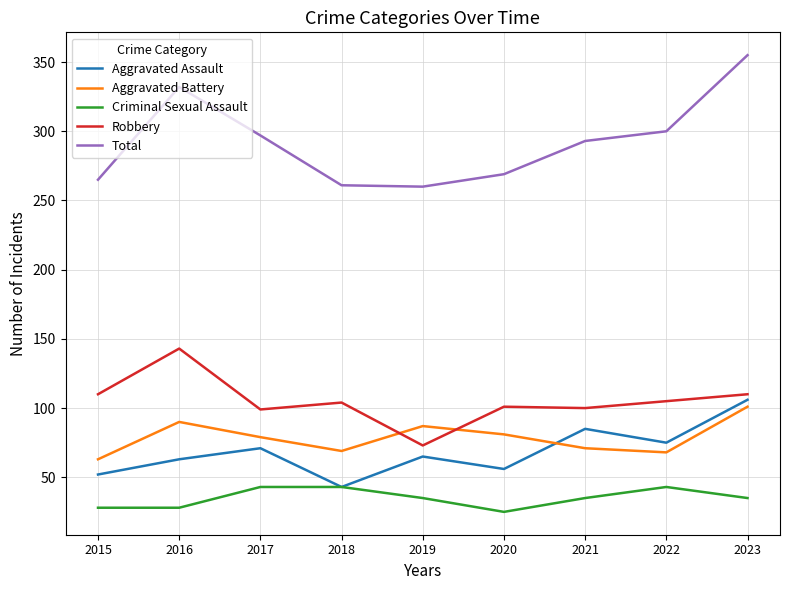

True or false: Aggravated Battery and Total cross at least once.

False